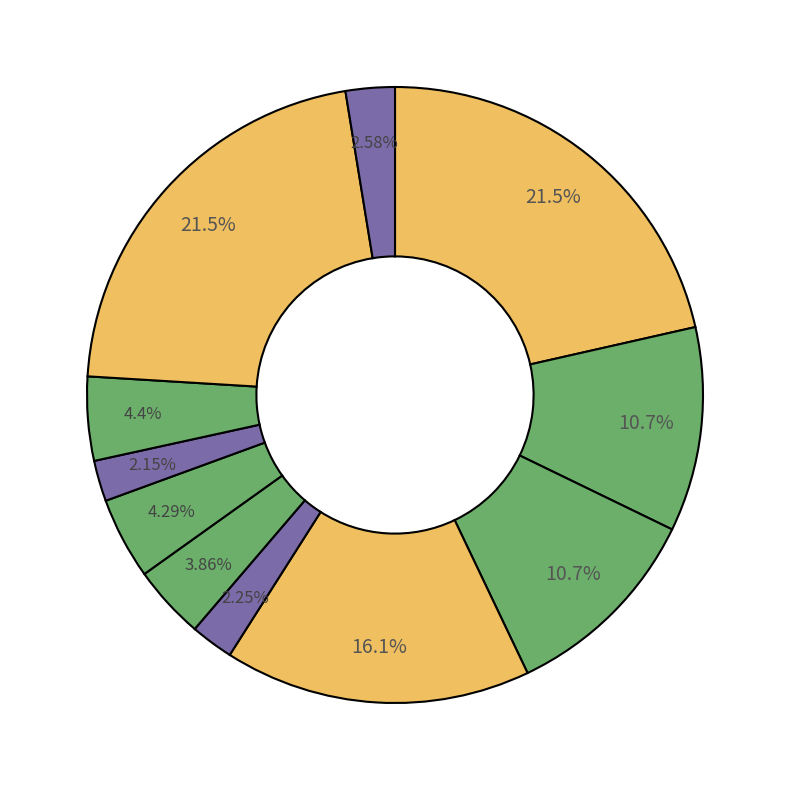

Is there a majority slice in this chart?

No